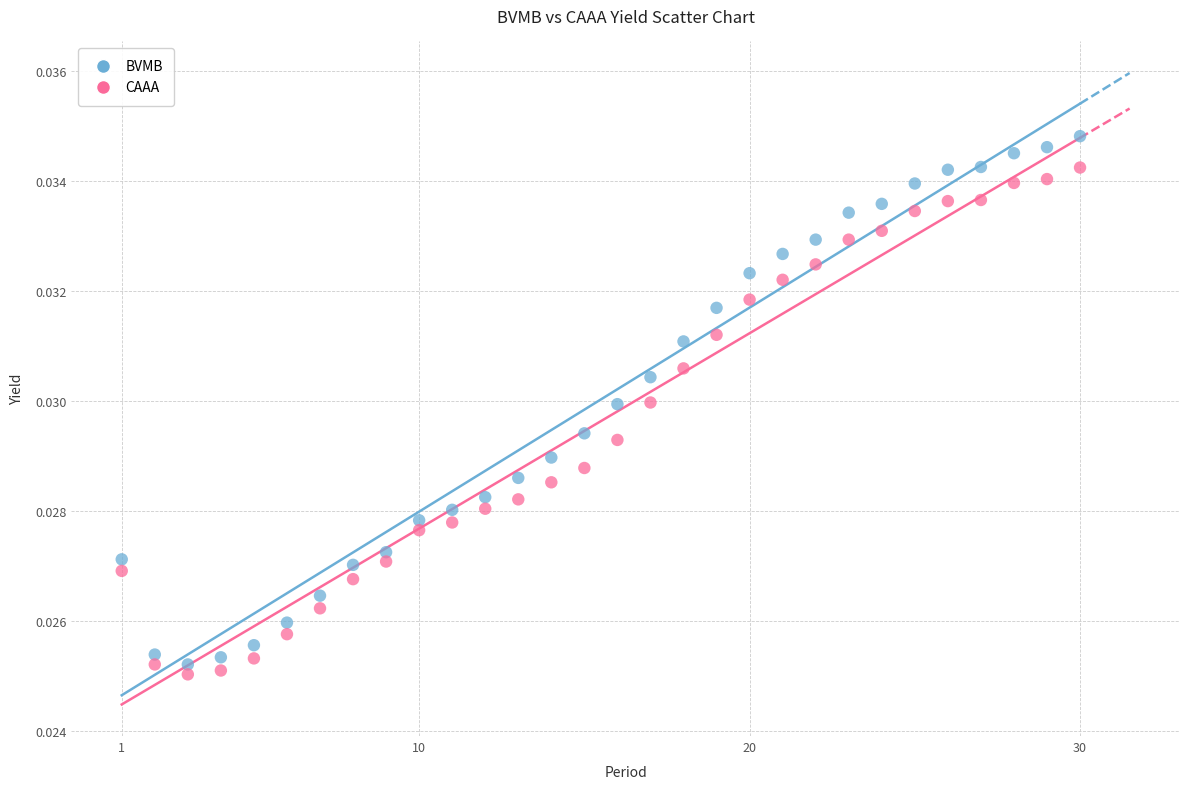

Which series has the widest spread of Y values?

BVMB